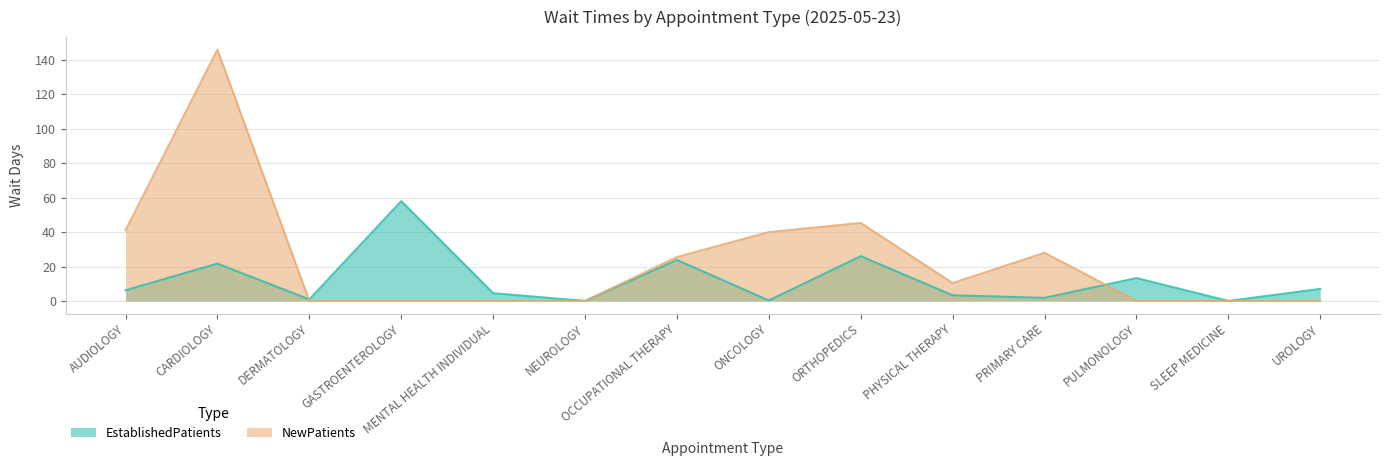

Which category has the highest value across all series?

CARDIOLOGY